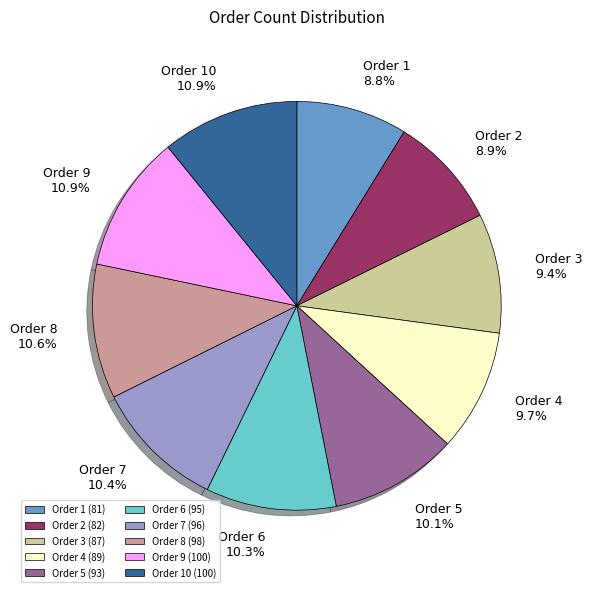

Combined, what portion of the pie is Order 1 (81) and Order 3 (87)?

18.2%